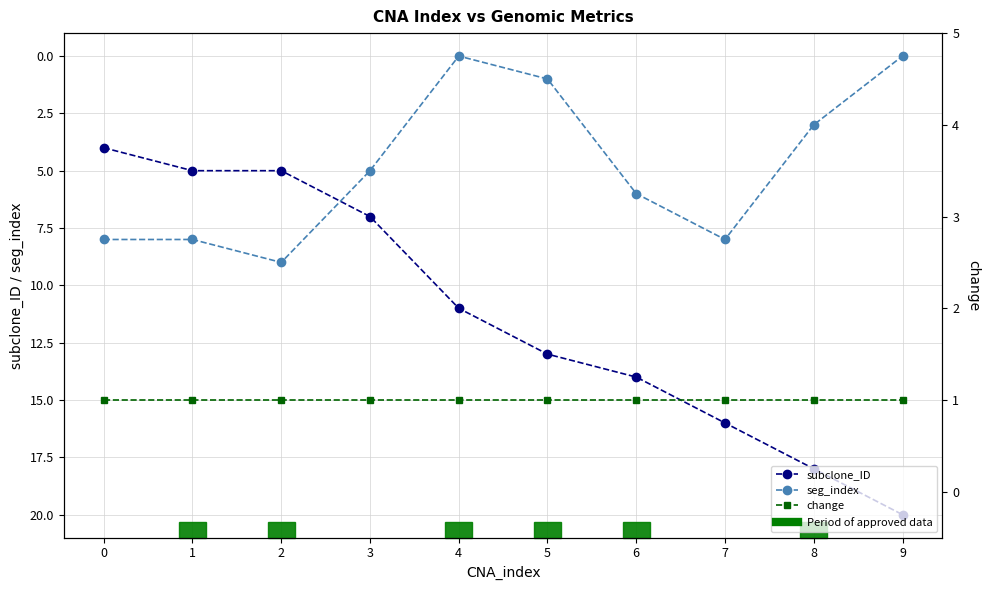

Which label corresponds to the smallest value in the chart?

4